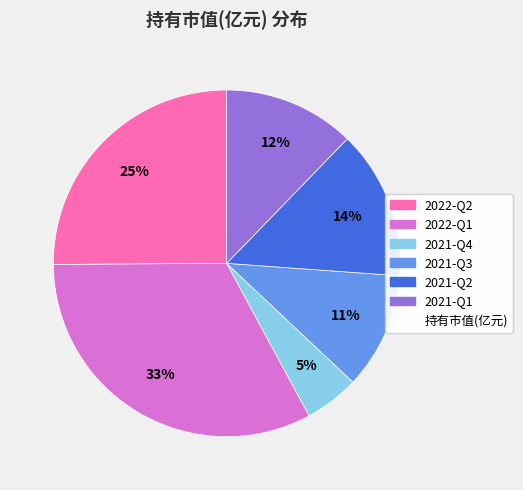

To the nearest percent, what is the difference between the largest and smallest slice percentages?

28%